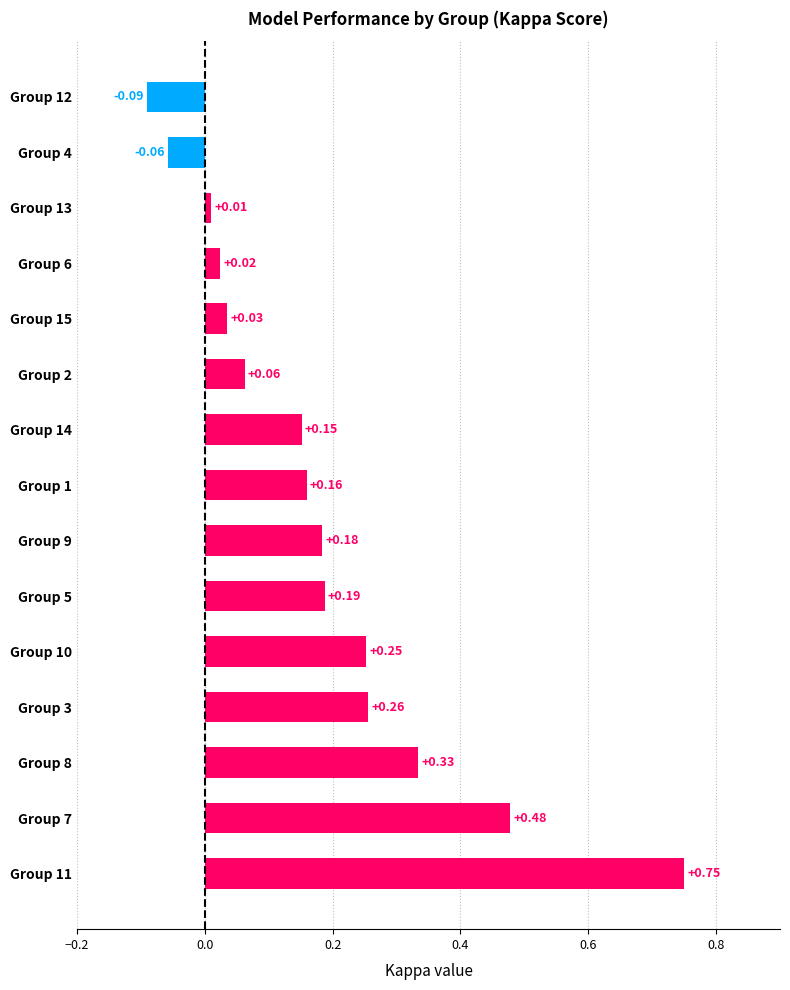

Between Group 12 and Group 14, which is larger?

Group 14